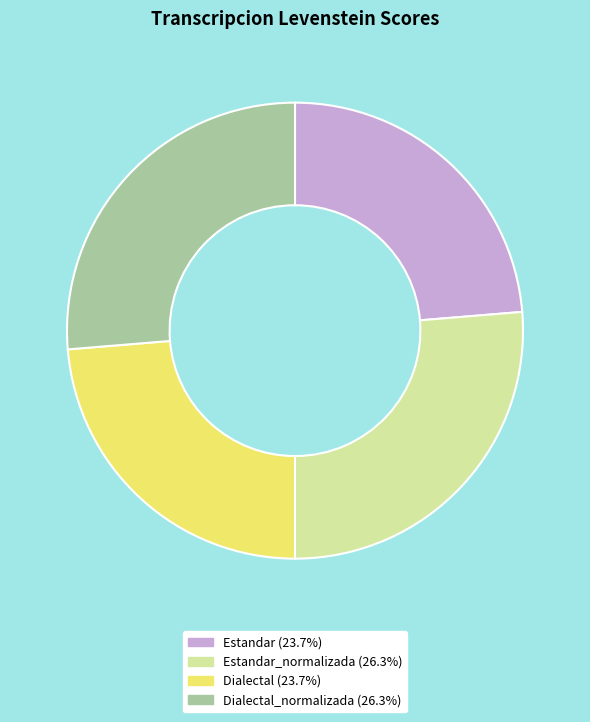

Does any single category account for the majority?

No